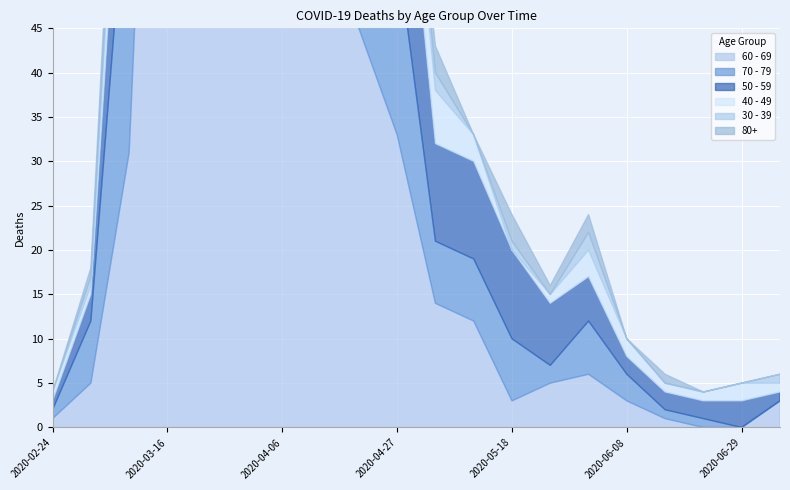

Which series has the largest total across all categories?

60 - 69